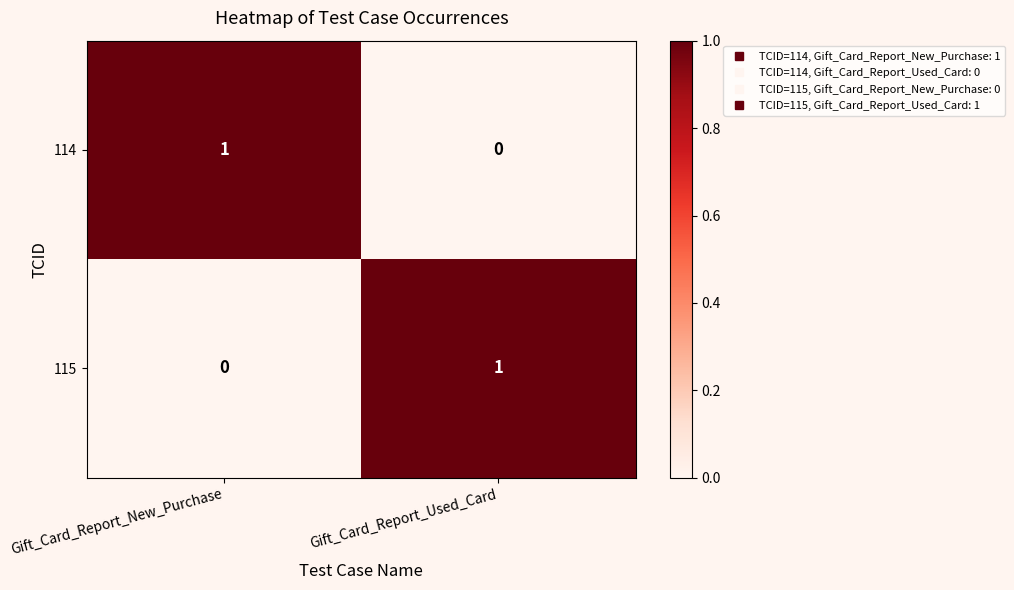

How many distinct data groups are displayed?

2